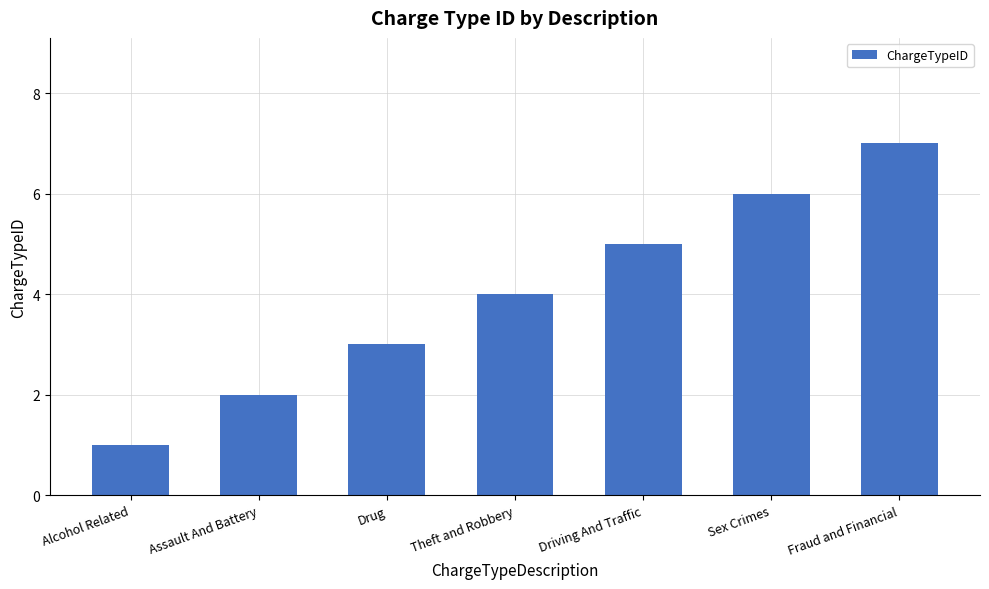

Approximately how many times larger is the value at Driving And Traffic compared to Sex Crimes?

0.8